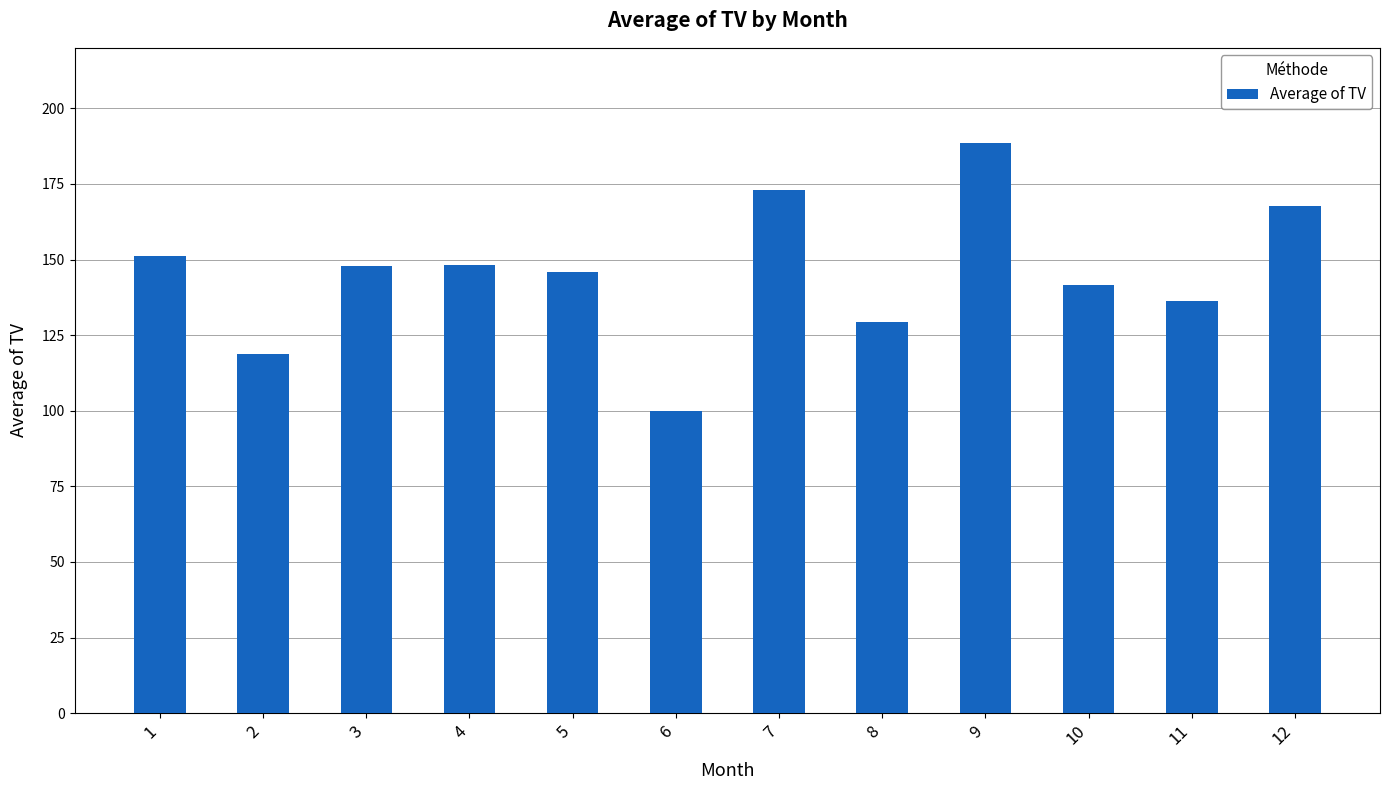

What is the value of the 10th bar from the left?

141.6